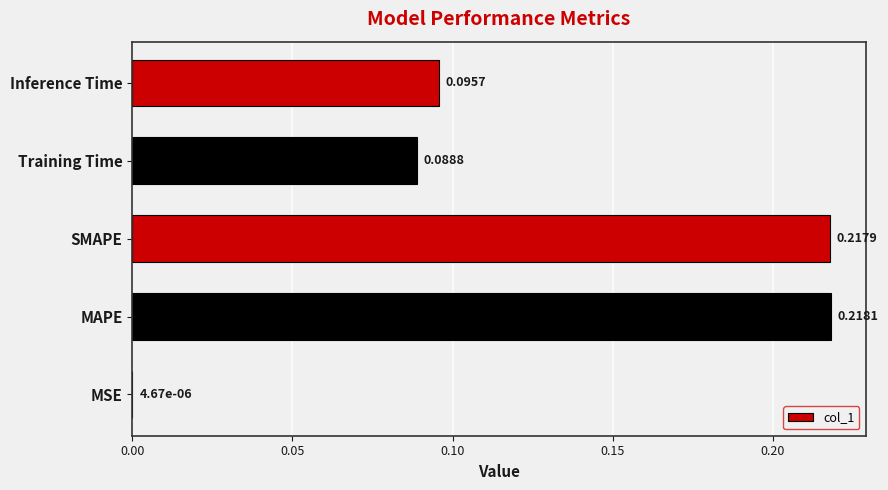

Which label corresponds to the largest value in the chart?

MAPE